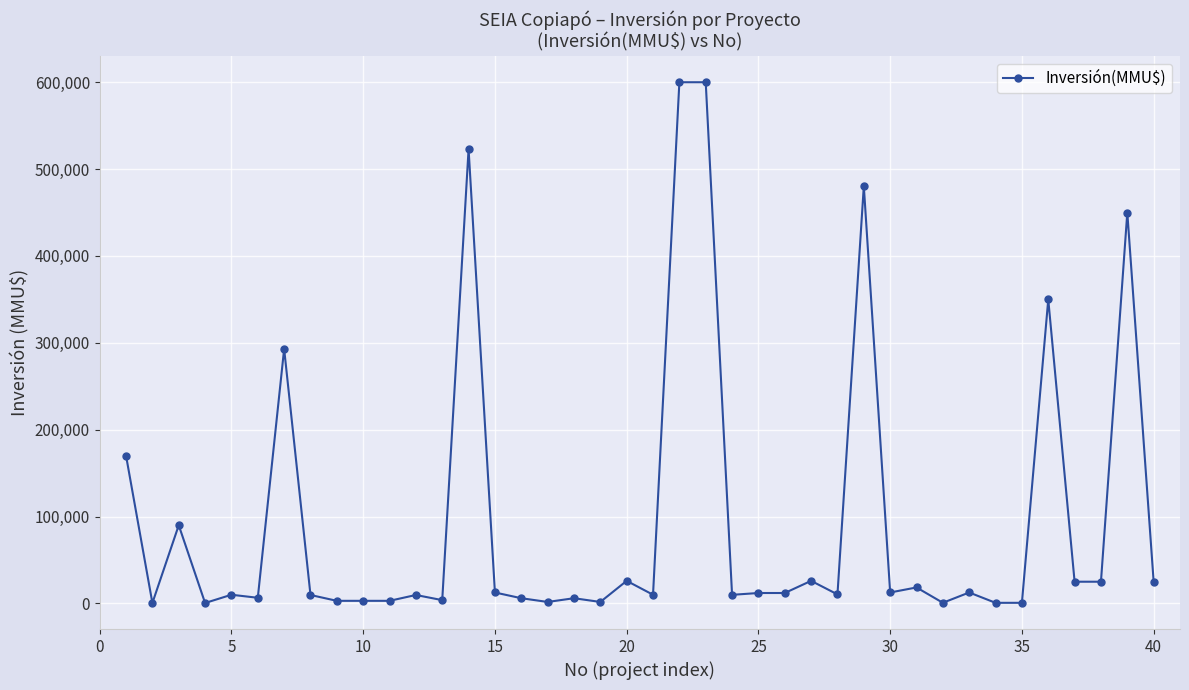

True or false: there are more than 1 points higher than both neighbors.

True